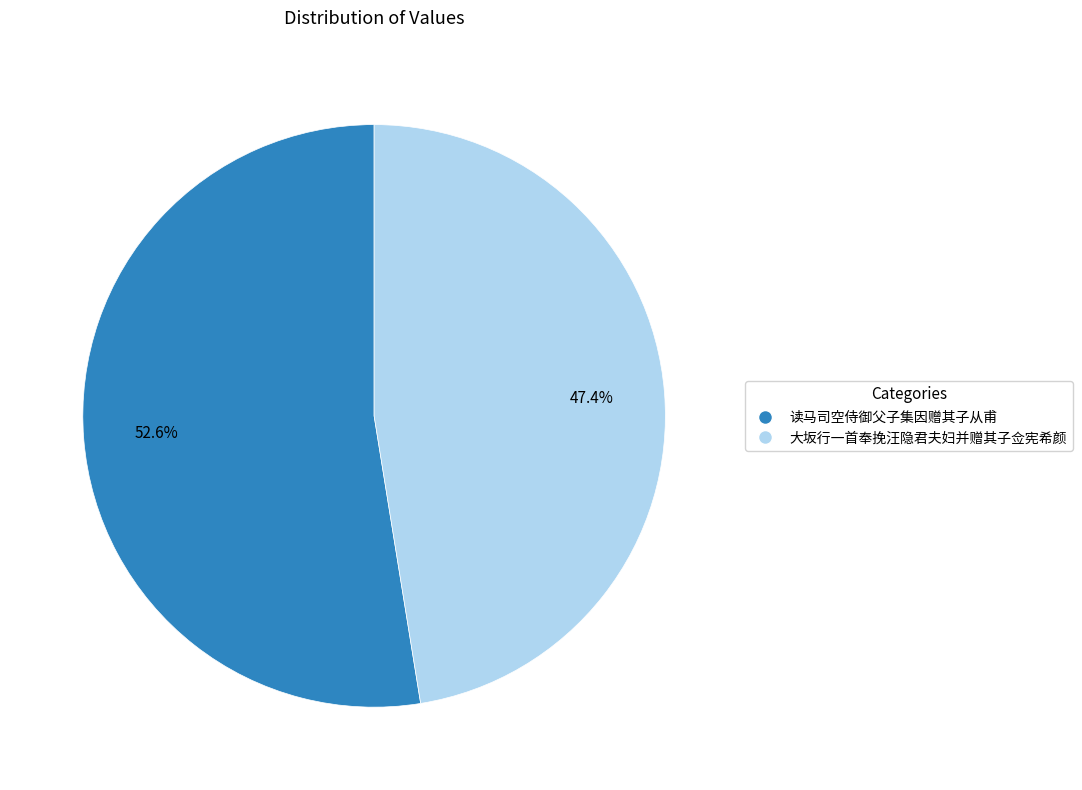

Which category has the biggest portion of the pie?

读马司空侍御父子集因赠其子从甫